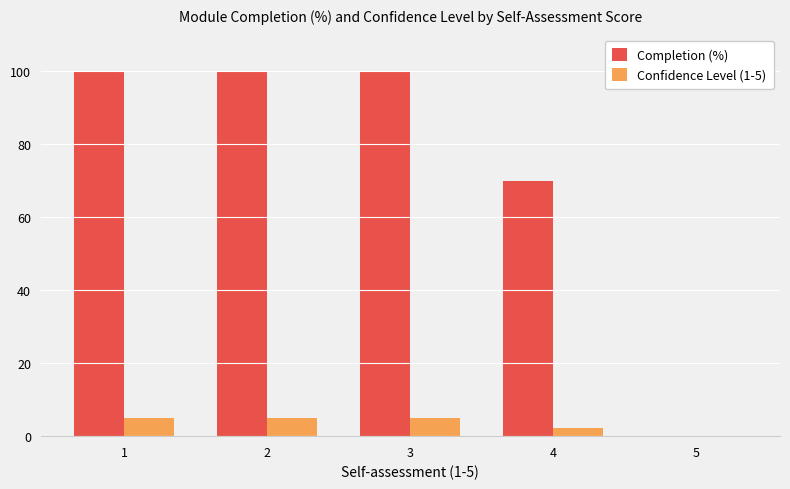

Reading left to right, what are all the values shown in this chart?

Completion (%): 100.0	100.0	100.0	70.0	0.0
Confidence Level (1-5): 5.0	5.0	5.0	2.2	0.0